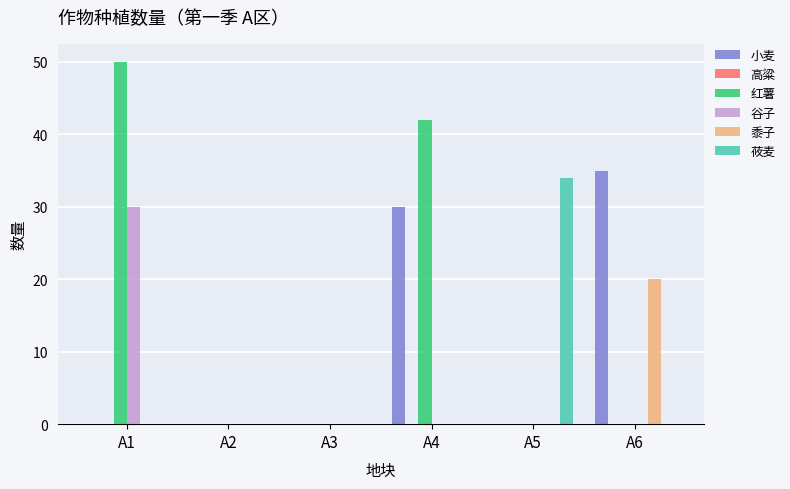

What is the sum of all 谷子 values?

30